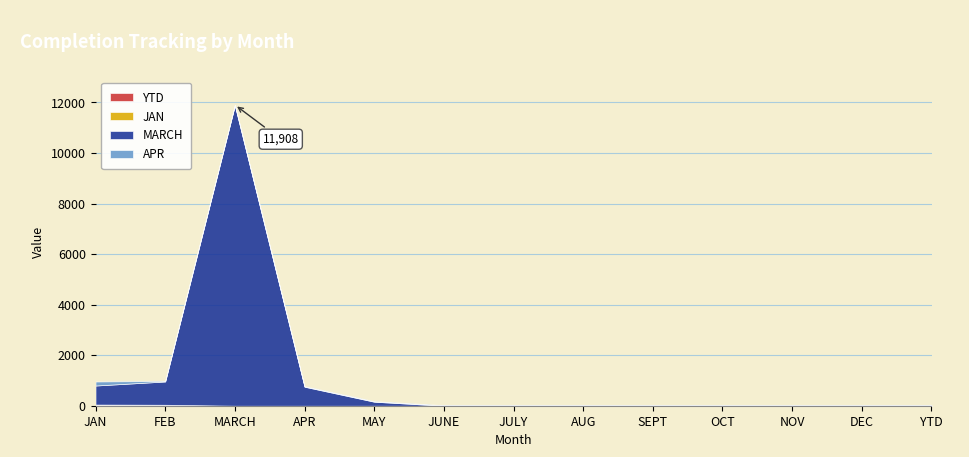

What is the difference between the MARCH values at NOV and FEB?

921